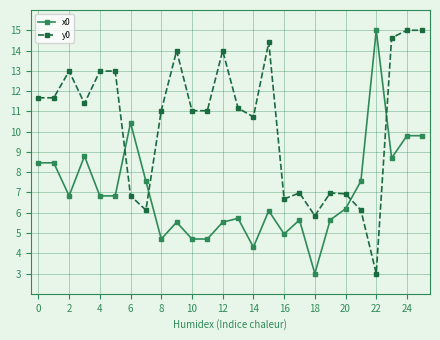

What is the lowest value of the y0 series?

3.0